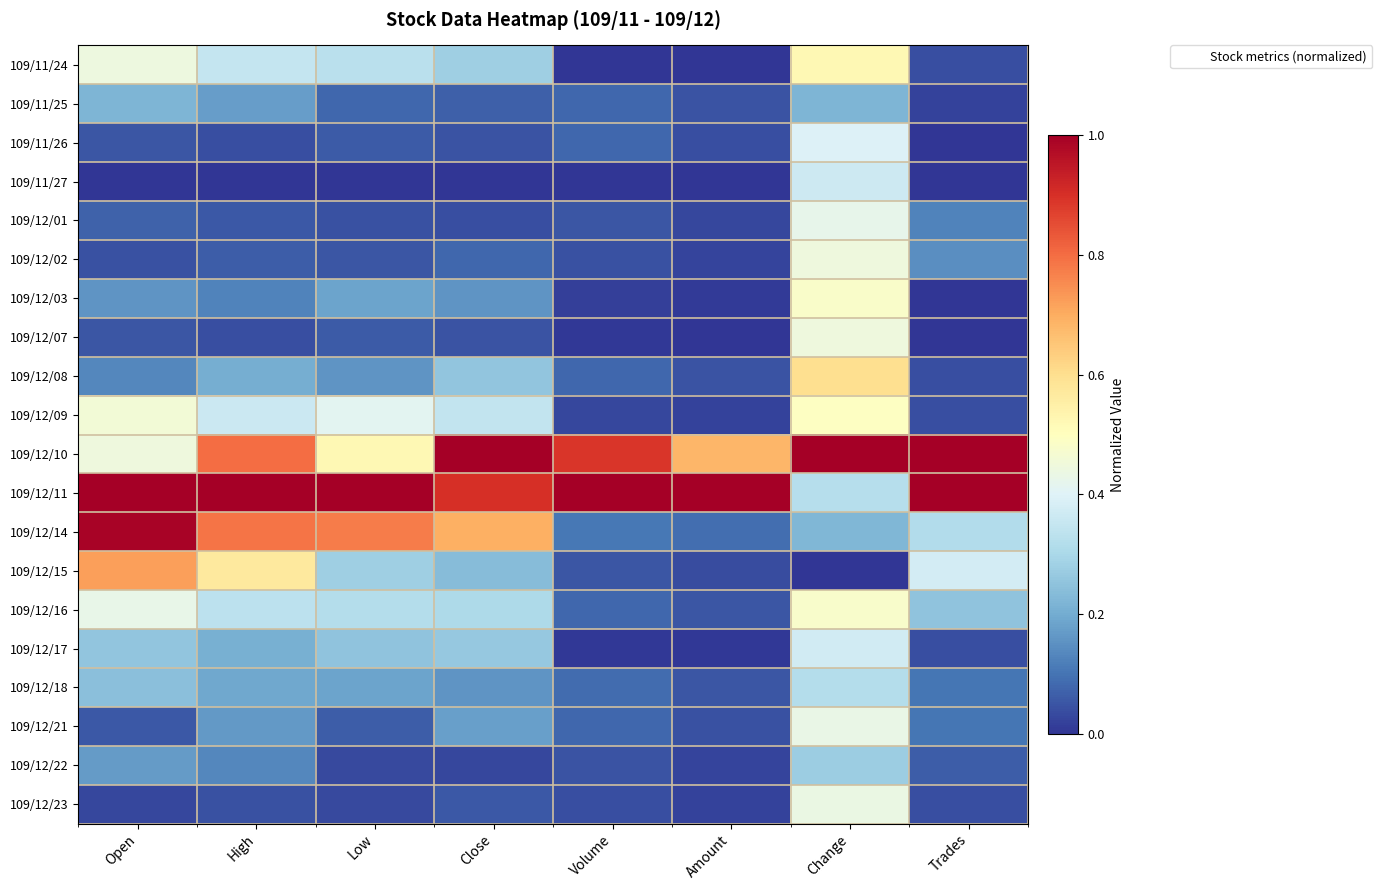

Reading left to right, extract all data points from this chart.

109/11/24: Open=0.4	High=0.3	Low=0.3	Close=0.3	Volume=0.0	Amount=0.0	Change=0.5	Trades=0.0
109/11/25: Open=0.2	High=0.2	Low=0.1	Close=0.1	Volume=0.1	Amount=0.0	Change=0.2	Trades=0.0
109/11/26: Open=0.1	High=0.0	Low=0.1	Close=0.1	Volume=0.1	Amount=0.0	Change=0.4	Trades=0.0
109/11/27: Open=0.0	High=0.0	Low=0.0	Close=0.0	Volume=0.0	Amount=0.0	Change=0.4	Trades=0.0
109/12/01: Open=0.1	High=0.1	Low=0.0	Close=0.0	Volume=0.1	Amount=0.0	Change=0.4	Trades=0.1
109/12/02: Open=0.0	High=0.1	Low=0.1	Close=0.1	Volume=0.0	Amount=0.0	Change=0.4	Trades=0.1
109/12/03: Open=0.2	High=0.1	Low=0.2	Close=0.2	Volume=0.0	Amount=0.0	Change=0.5	Trades=0.0
109/12/07: Open=0.1	High=0.0	Low=0.1	Close=0.1	Volume=0.0	Amount=0.0	Change=0.4	Trades=0.0
109/12/08: Open=0.1	High=0.2	Low=0.2	Close=0.3	Volume=0.1	Amount=0.0	Change=0.6	Trades=0.0
109/12/09: Open=0.5	High=0.4	Low=0.4	Close=0.3	Volume=0.0	Amount=0.0	Change=0.5	Trades=0.0
109/12/10: Open=0.4	High=0.8	Low=0.5	Close=1.0	Volume=0.9	Amount=0.7	Change=1.0	Trades=1.0
109/12/11: Open=1.0	High=1.0	Low=1.0	Close=0.9	Volume=1.0	Amount=1.0	Change=0.3	Trades=1.0
109/12/14: Open=1.0	High=0.8	Low=0.8	Close=0.7	Volume=0.1	Amount=0.1	Change=0.2	Trades=0.3
109/12/15: Open=0.7	High=0.6	Low=0.3	Close=0.2	Volume=0.1	Amount=0.0	Change=0.0	Trades=0.4
109/12/16: Open=0.4	High=0.3	Low=0.3	Close=0.3	Volume=0.1	Amount=0.1	Change=0.5	Trades=0.2
109/12/17: Open=0.3	High=0.2	Low=0.3	Close=0.3	Volume=0.0	Amount=0.0	Change=0.4	Trades=0.0
109/12/18: Open=0.2	High=0.2	Low=0.2	Close=0.2	Volume=0.1	Amount=0.1	Change=0.3	Trades=0.1
109/12/21: Open=0.1	High=0.2	Low=0.1	Close=0.2	Volume=0.1	Amount=0.0	Change=0.4	Trades=0.1
109/12/22: Open=0.2	High=0.1	Low=0.0	Close=0.0	Volume=0.0	Amount=0.0	Change=0.3	Trades=0.1
109/12/23: Open=0.0	High=0.0	Low=0.0	Close=0.1	Volume=0.0	Amount=0.0	Change=0.4	Trades=0.0